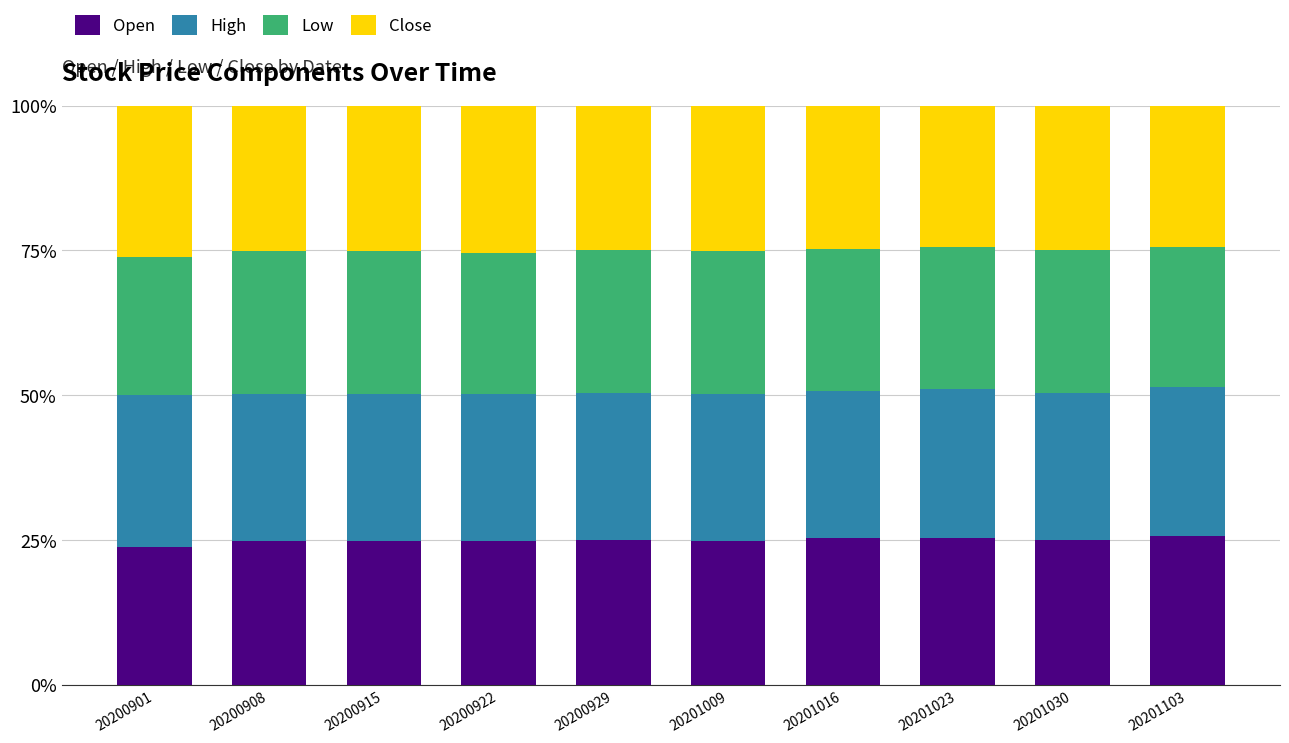

What is the lowest value of the Open series?

23.8